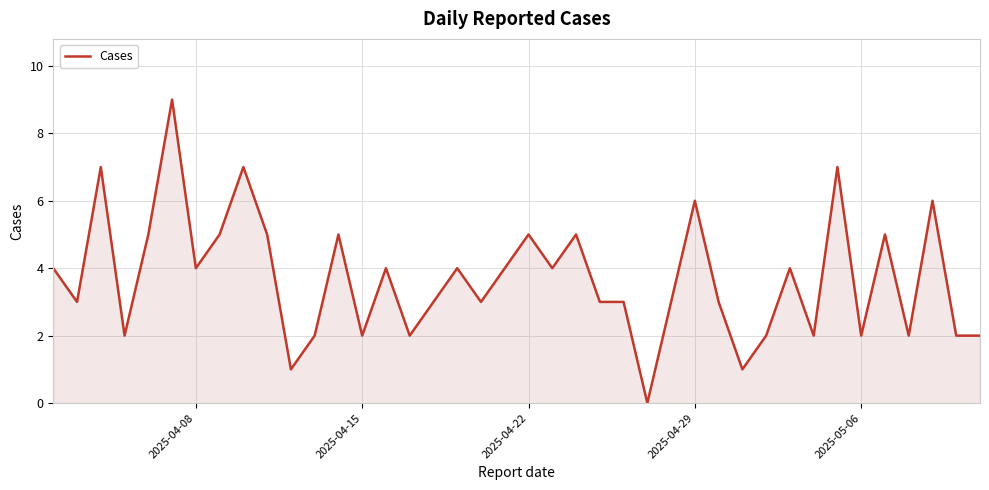

How many distinct data groups are displayed?

1